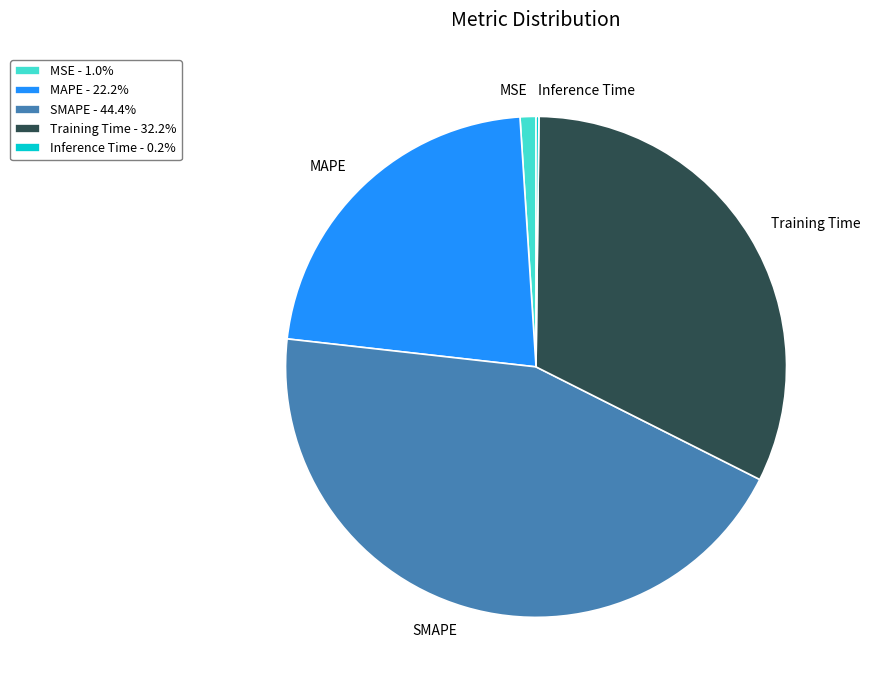

Is SMAPE the majority of the pie?

No